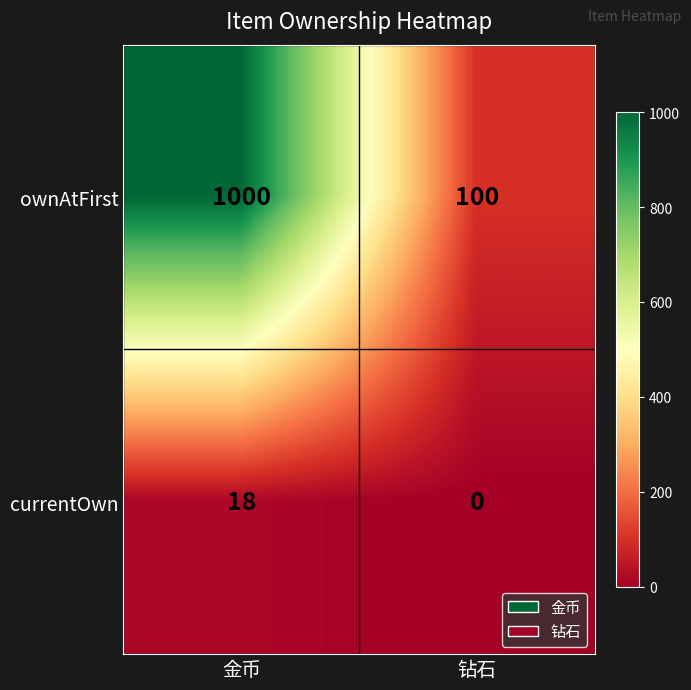

What is the difference between the maximum and minimum values in the currentOwn series?

18